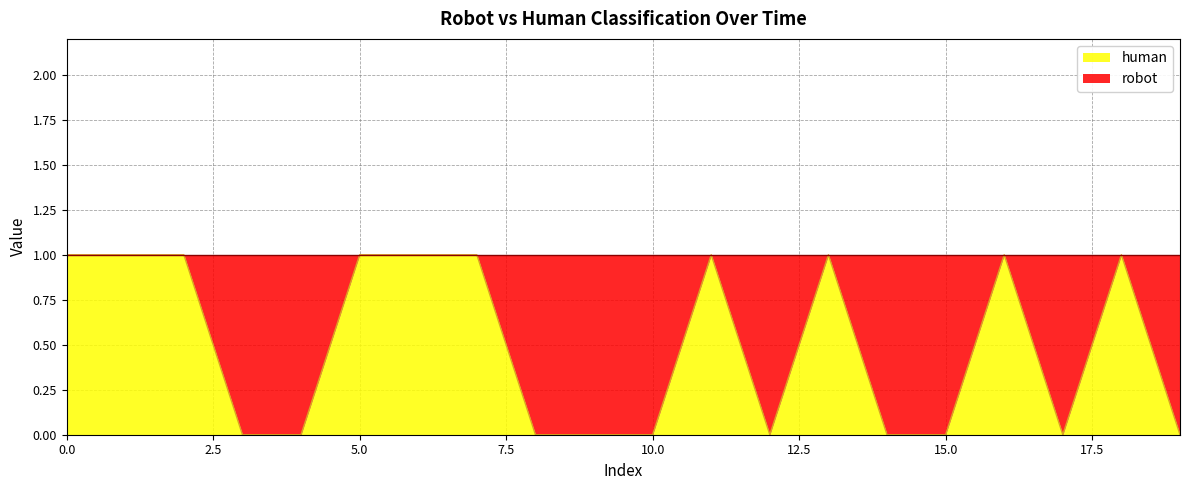

What is the difference between the maximum and minimum values?

1